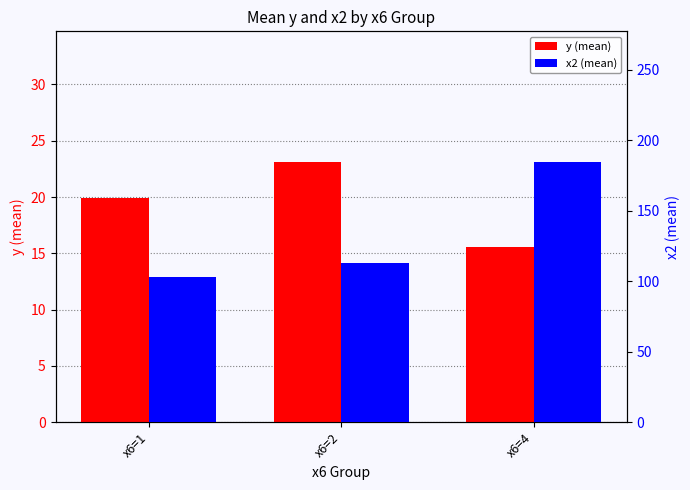

Where is y (mean) nearest to the value 19?

x6=1